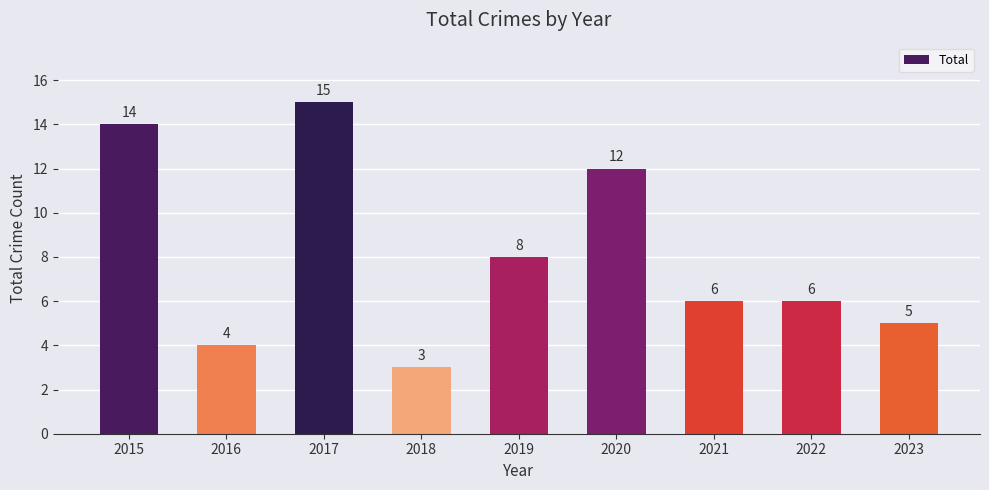

Which has a higher value, 2023 or 2019?

2019